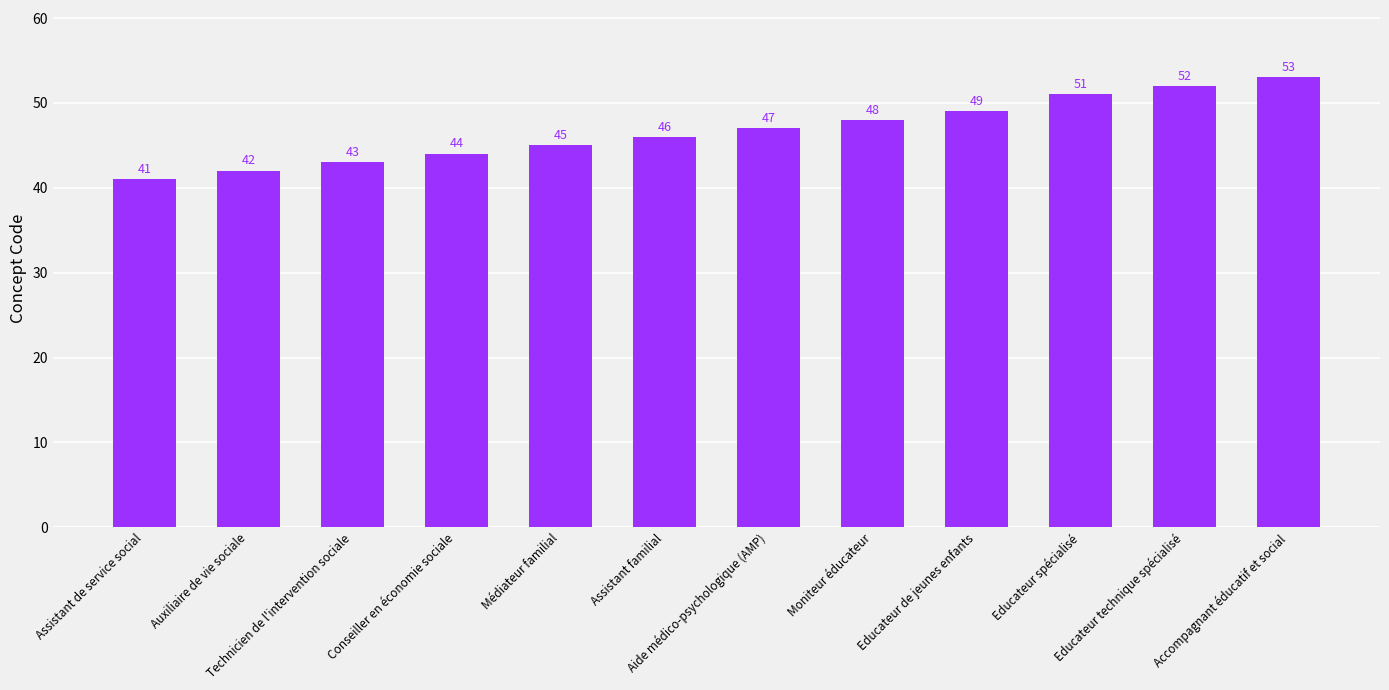

List the labels in order of value, largest first.

Accompagnant éducatif et social, Educateur technique spécialisé, Educateur spécialisé, Educateur de jeunes enfants, Moniteur éducateur, Aide médico-psychologique (AMP), Assistant familial, Médiateur familial, Conseiller en économie sociale, Technicien de l'intervention sociale, Auxiliaire de vie sociale, Assistant de service social